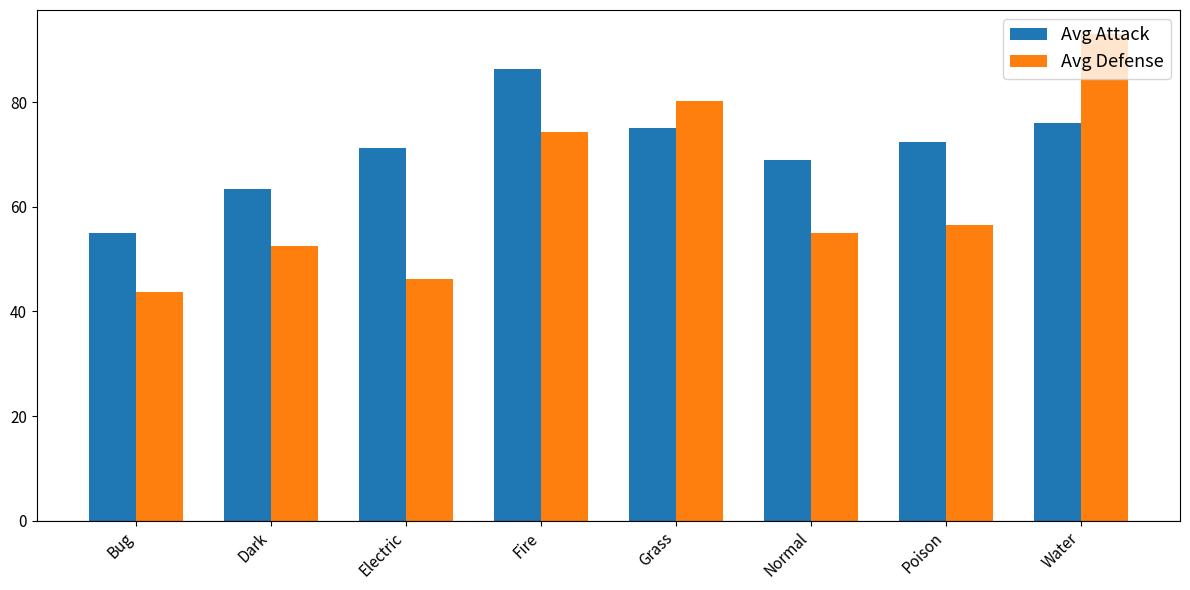

What is the difference between the Avg Defense values at Bug and Grass?

36.4